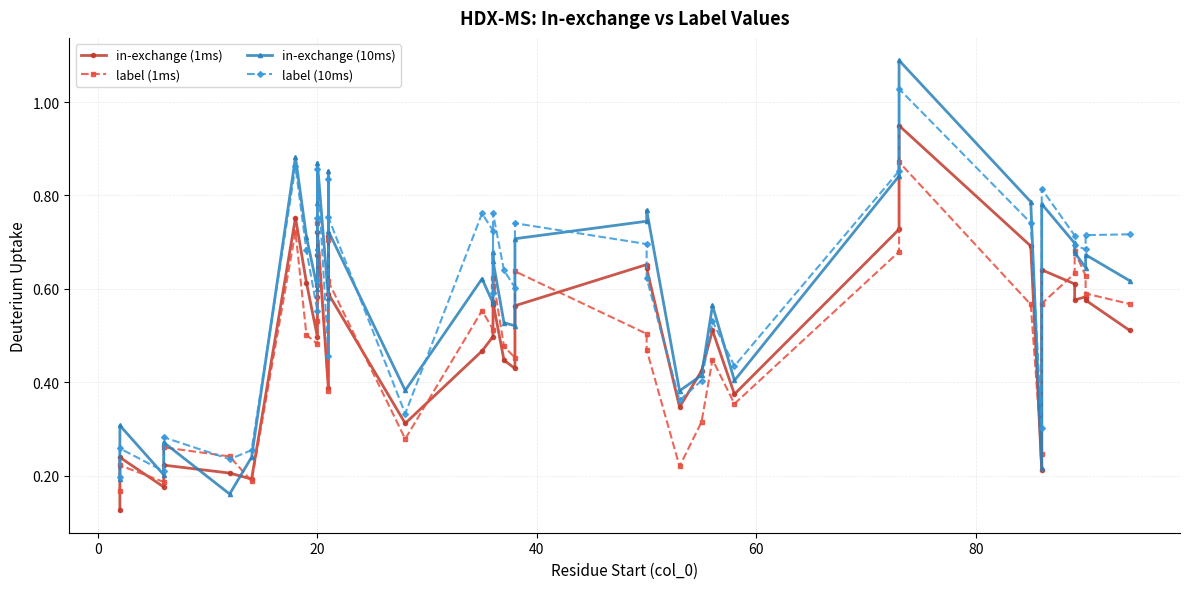

Which series changed the most between 15 and 19?

label (10ms)